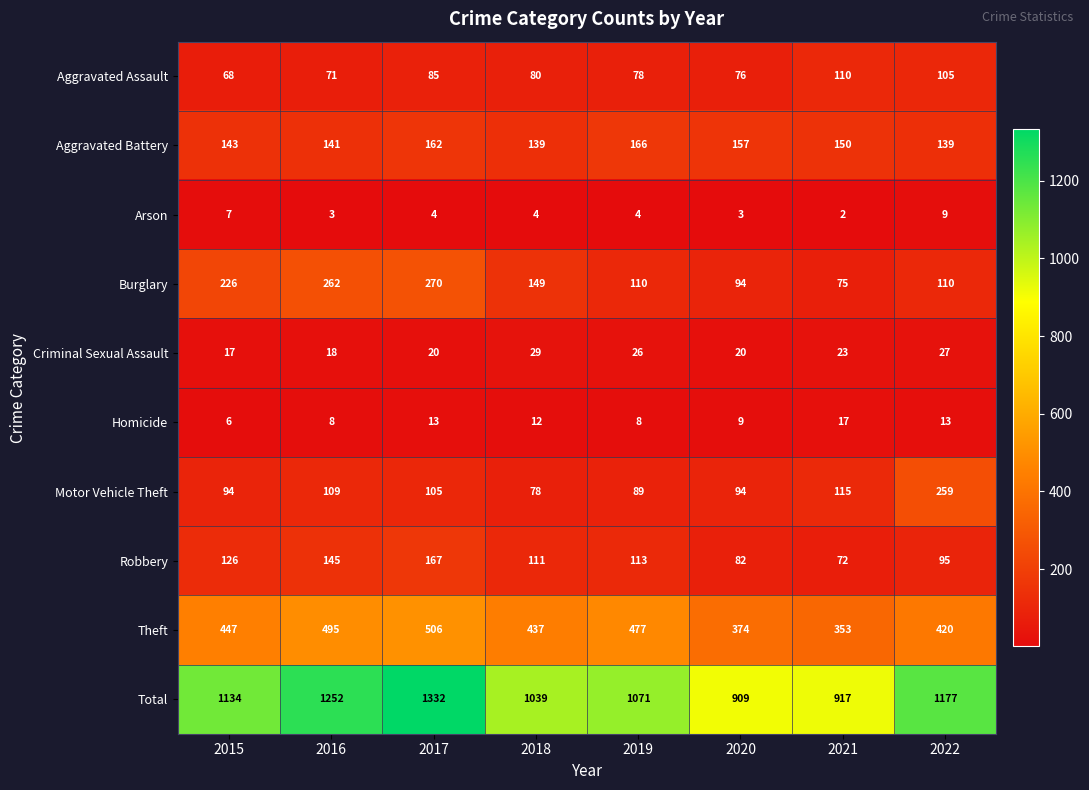

Count the number of data series in this chart.

10